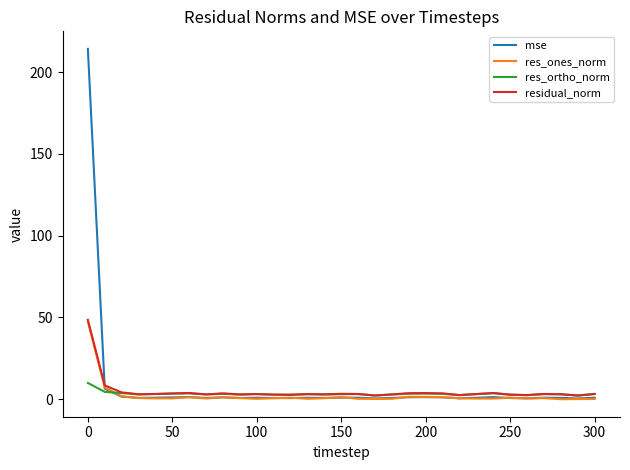

What is the maximum value shown in the chart?

214.2